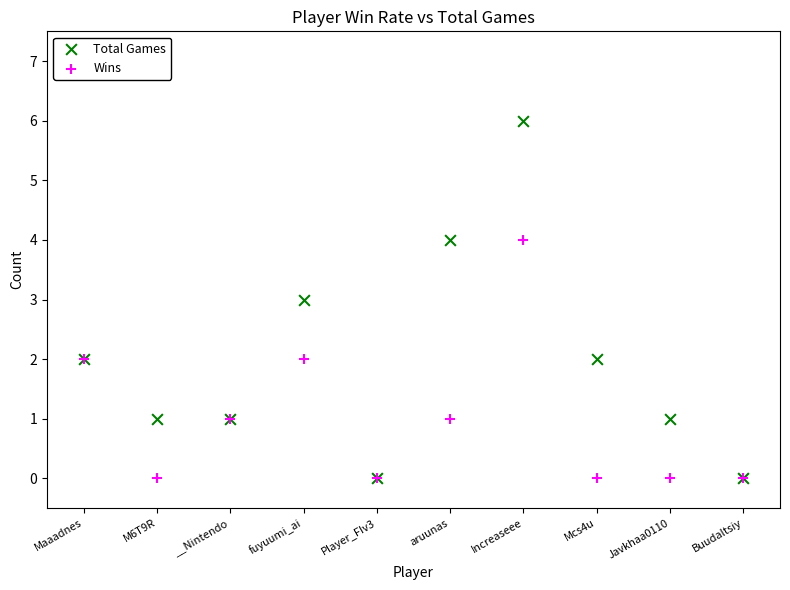

What are all the series names shown in the legend?

Total Games, Wins